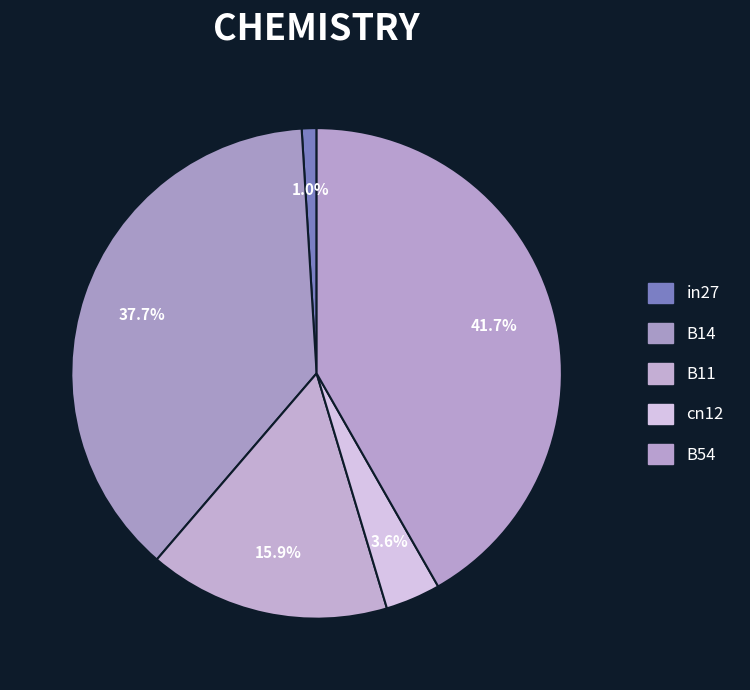

What percentage is the cn12 slice, to the nearest percent?

4%